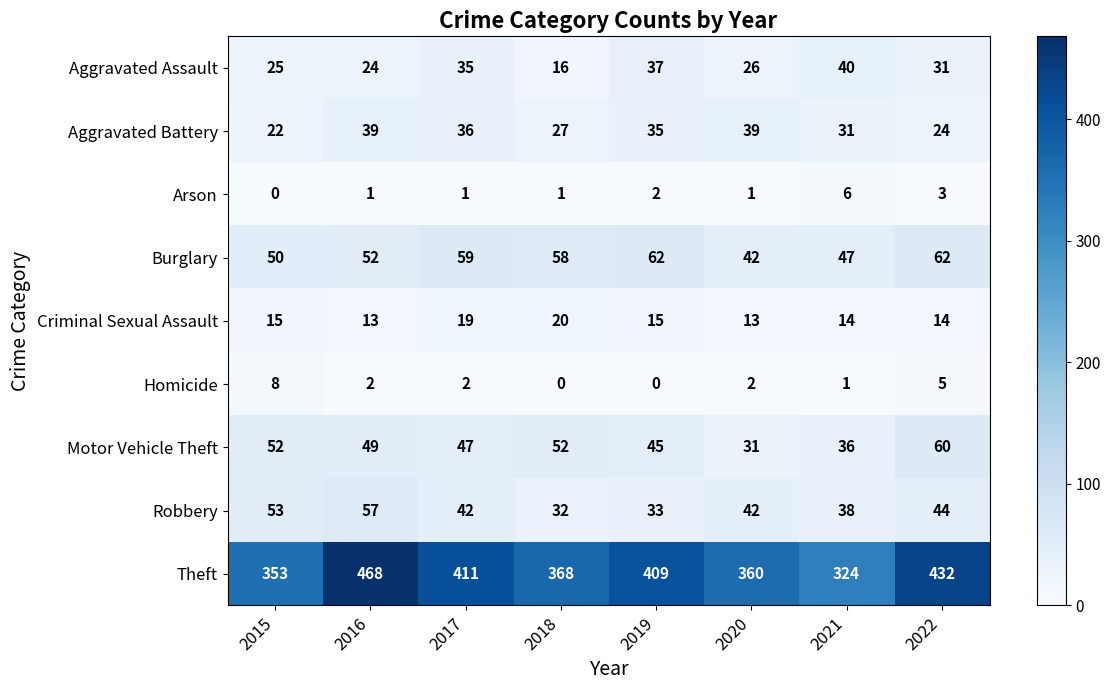

Count the number of categories in the chart.

8